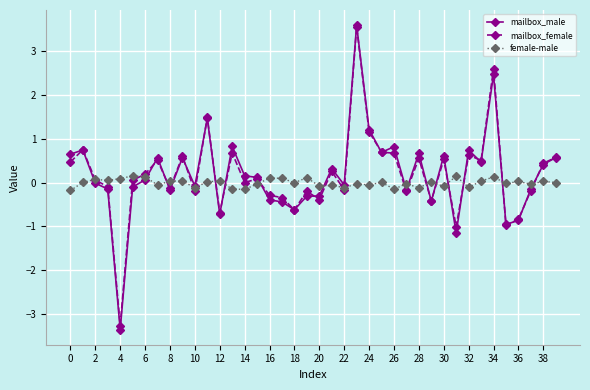

Count the number of data series in this chart.

3